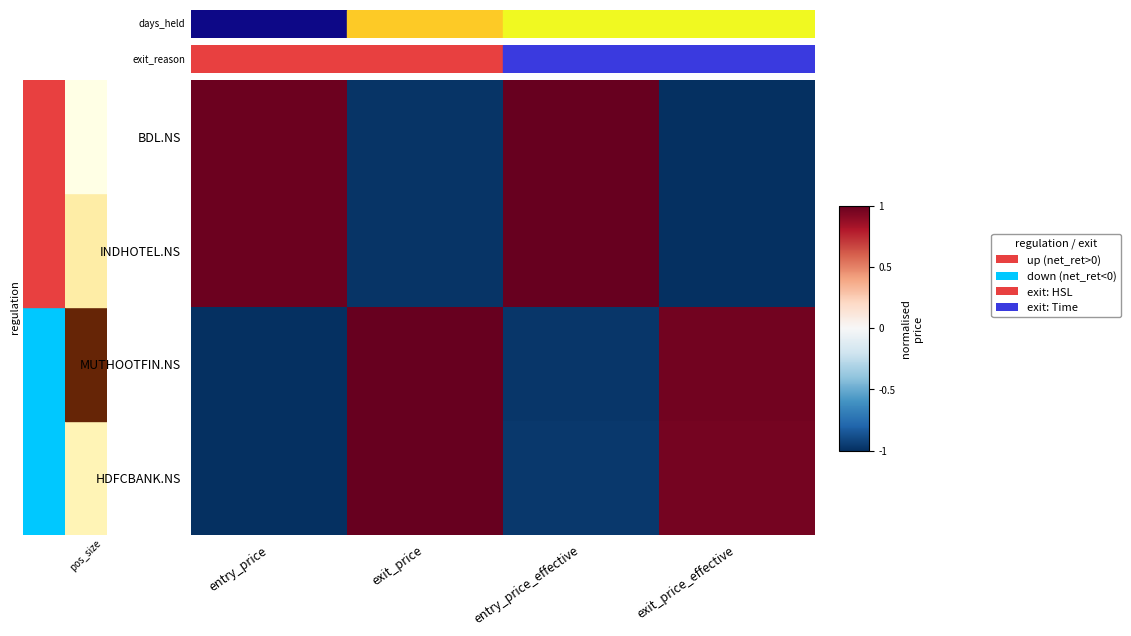

What is the spread (max minus min) of values at exit_price?

2.0